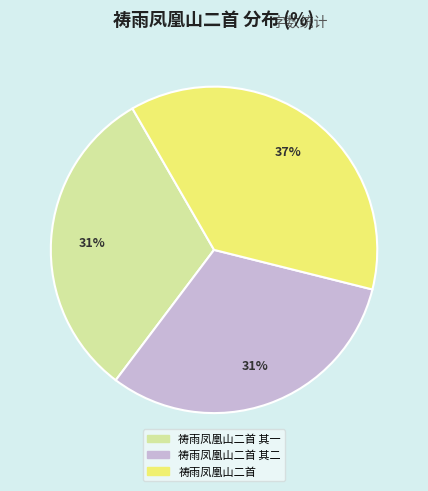

To the nearest percent, what is the difference between the 祷雨凤凰山二首 其一 and 祷雨凤凰山二首 slice percentages?

6%